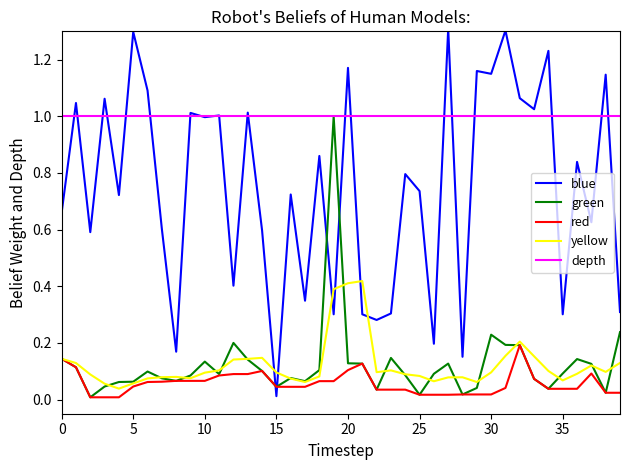

Which series has the widest spread of values?

blue